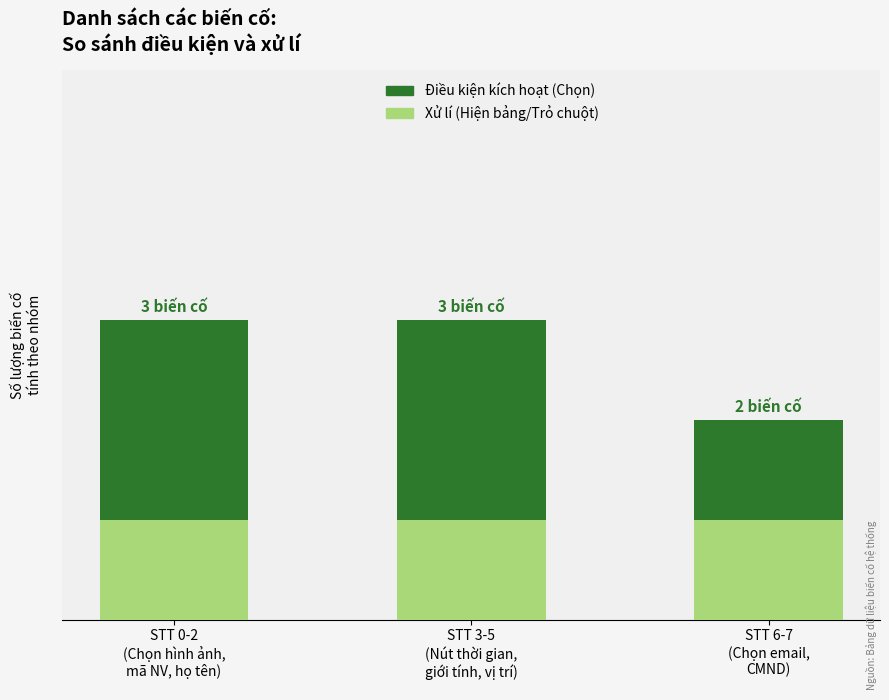

What value does the Điều kiện kích hoạt (Chọn) series have at STT 6-7
(Chọn email,
CMND)?

2